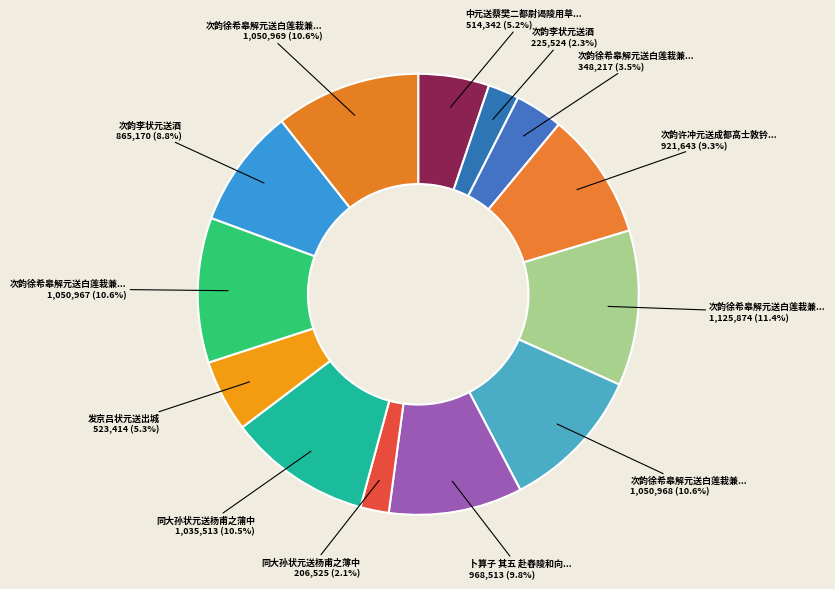

How many segments does this pie chart have?

13